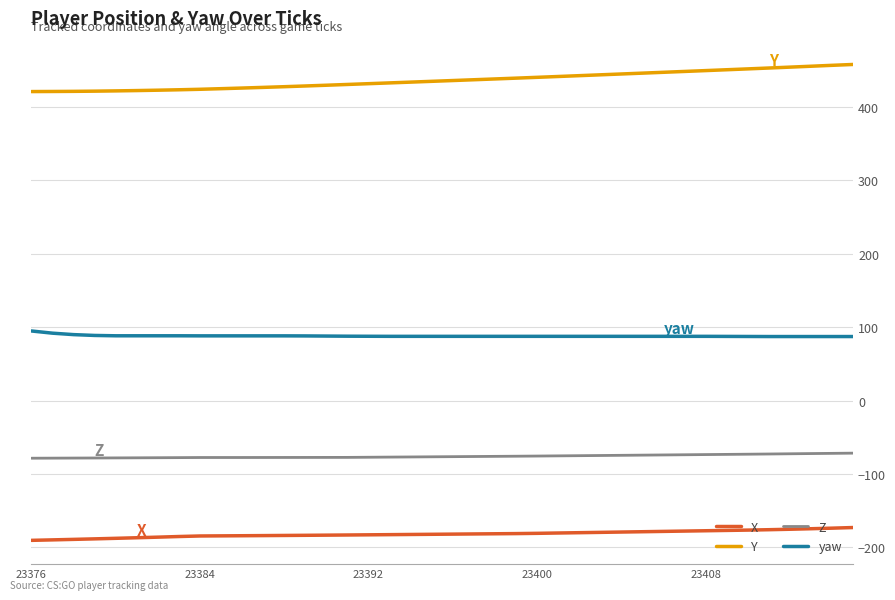

Rank the series by their average value, from lowest to highest.

X, Z, yaw, Y